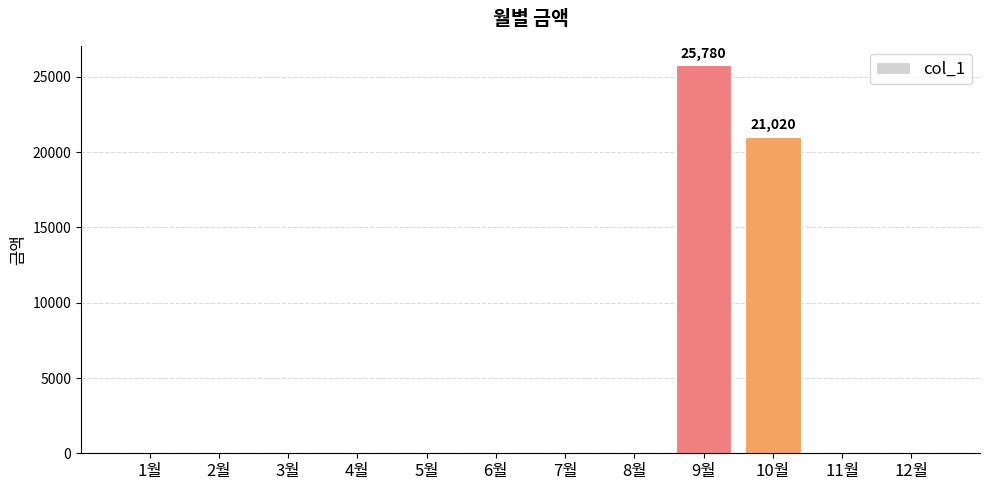

Reading left to right, what are all the values shown in this chart?

1월=0	2월=0	3월=0	4월=0	5월=0	6월=0	7월=0	8월=0	9월=25780	10월=21020	11월=0	12월=0